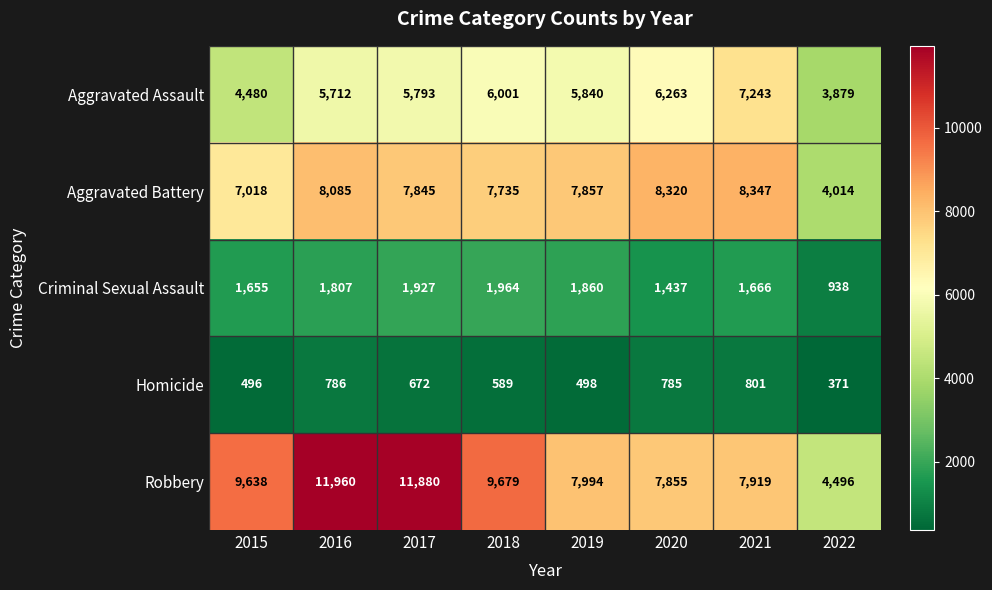

How many distinct data groups are displayed?

5